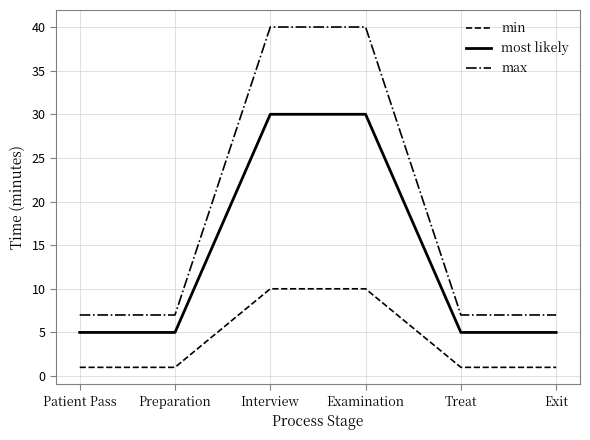

Reading left to right, what are all the values shown in this chart?

min: 1	1	10	10	1	1
most likely: 5	5	30	30	5	5
max: 7	7	40	40	7	7